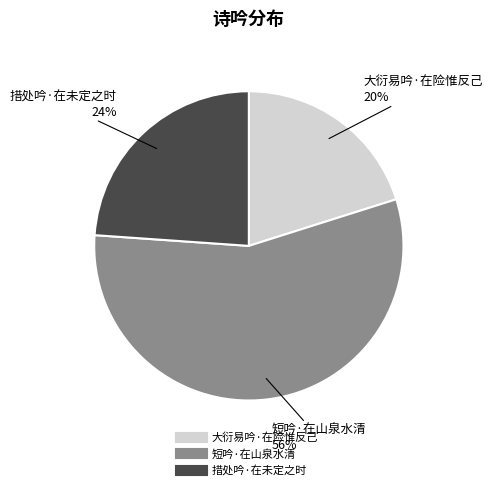

Rank the categories by value from highest to lowest.

短吟·在山泉水清, 措处吟·在未定之时, 大衍易吟·在险惟反己